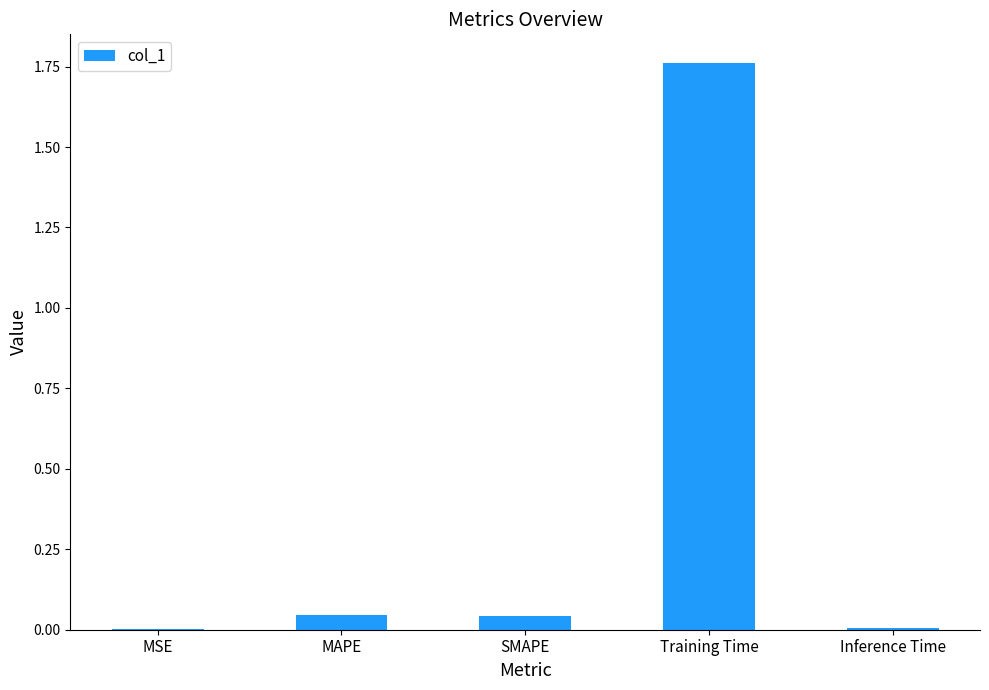

Which has a higher value, MSE or MAPE?

MAPE